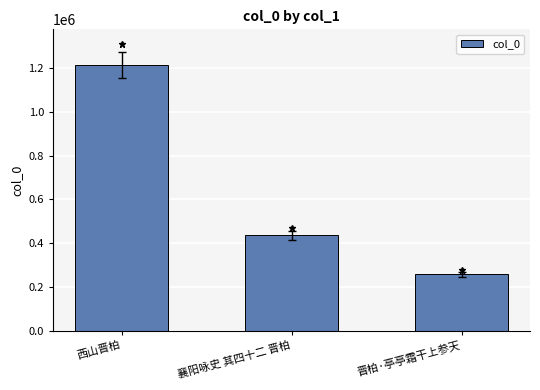

Is it true that the value at 西山晋柏 is 2180723?

False